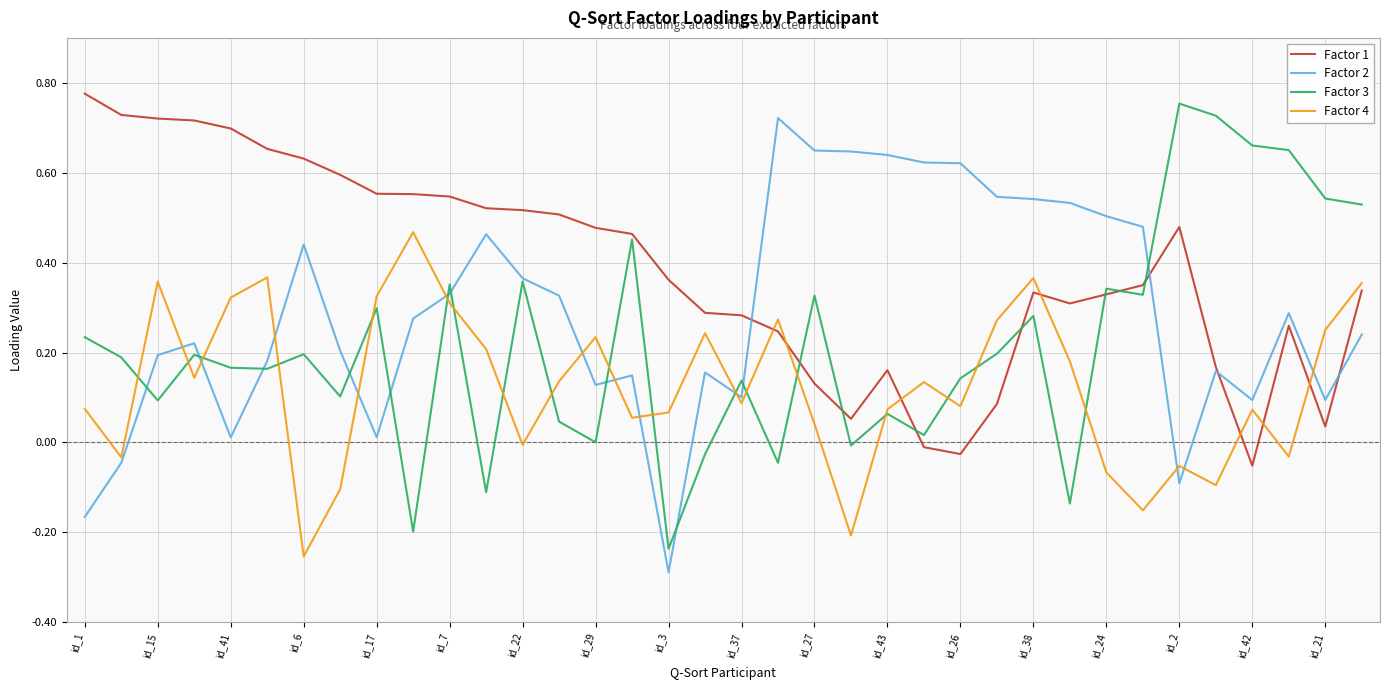

At how many categories does at least one series exceed 0?

36